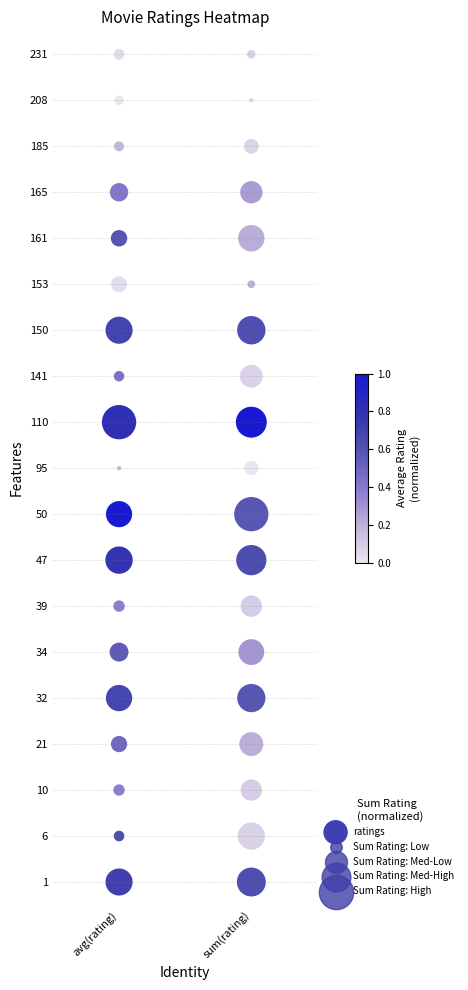

What is the sum of all values?

342